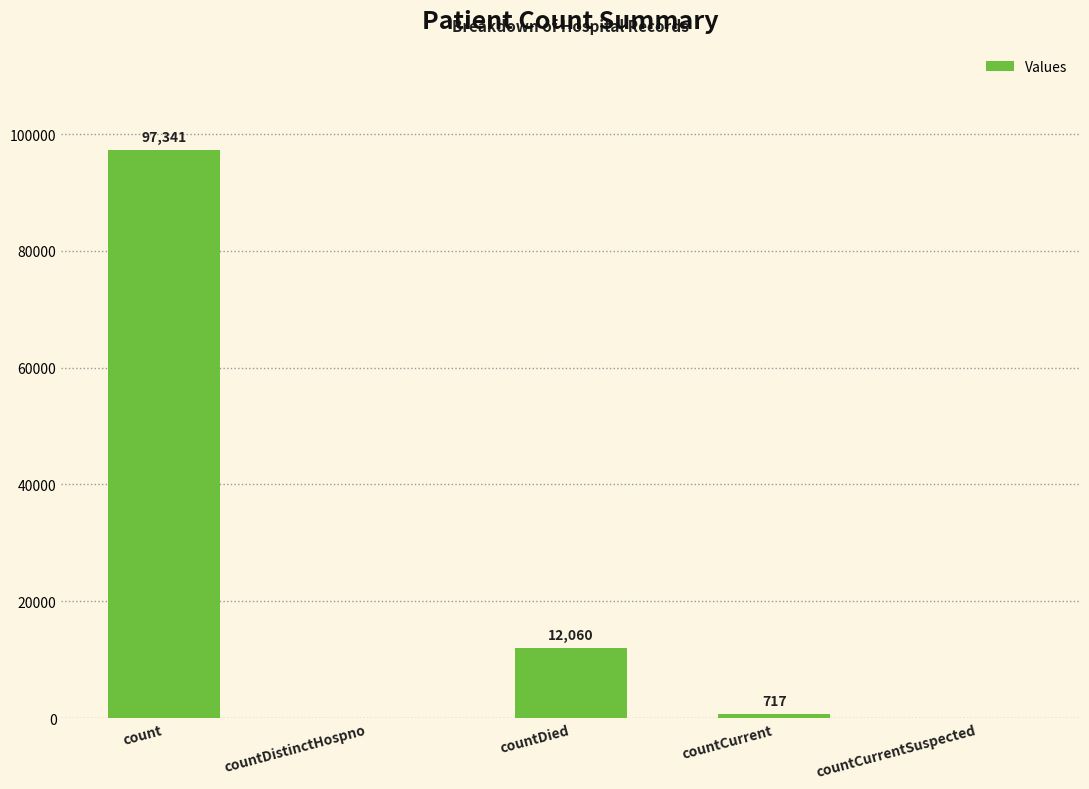

At which category does the chart reach its peak across all series?

count